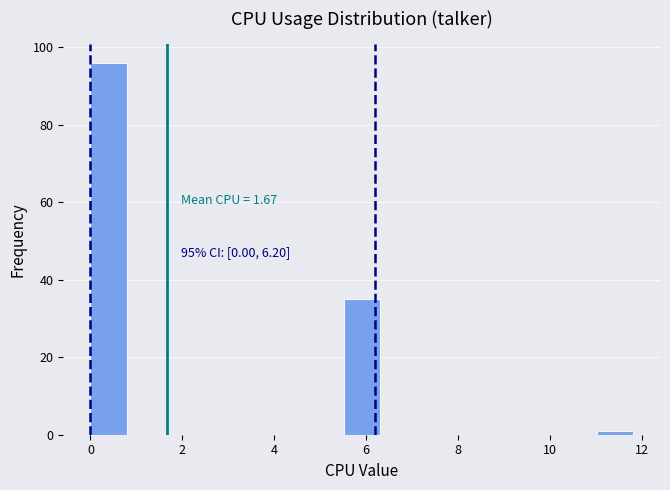

Read against the x-axis, roughly where is the centre of the tallest bar?

0.4